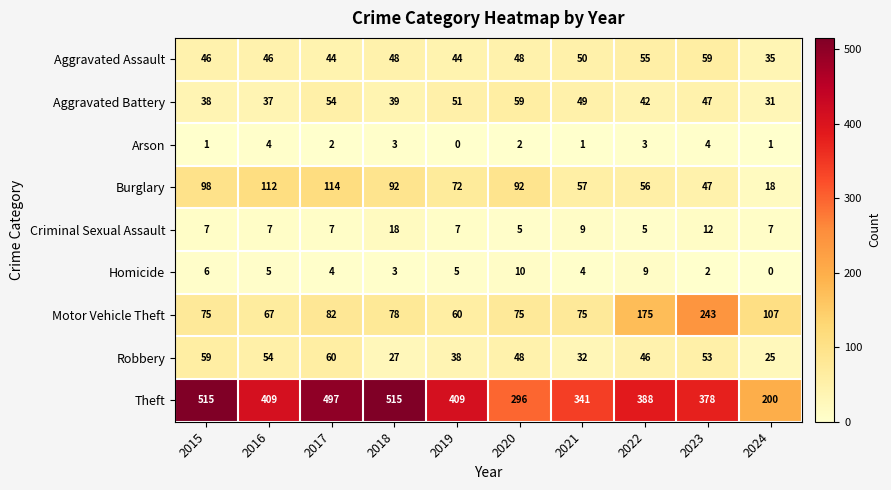

The value of Theft at 2018 is 182. True or false?

False